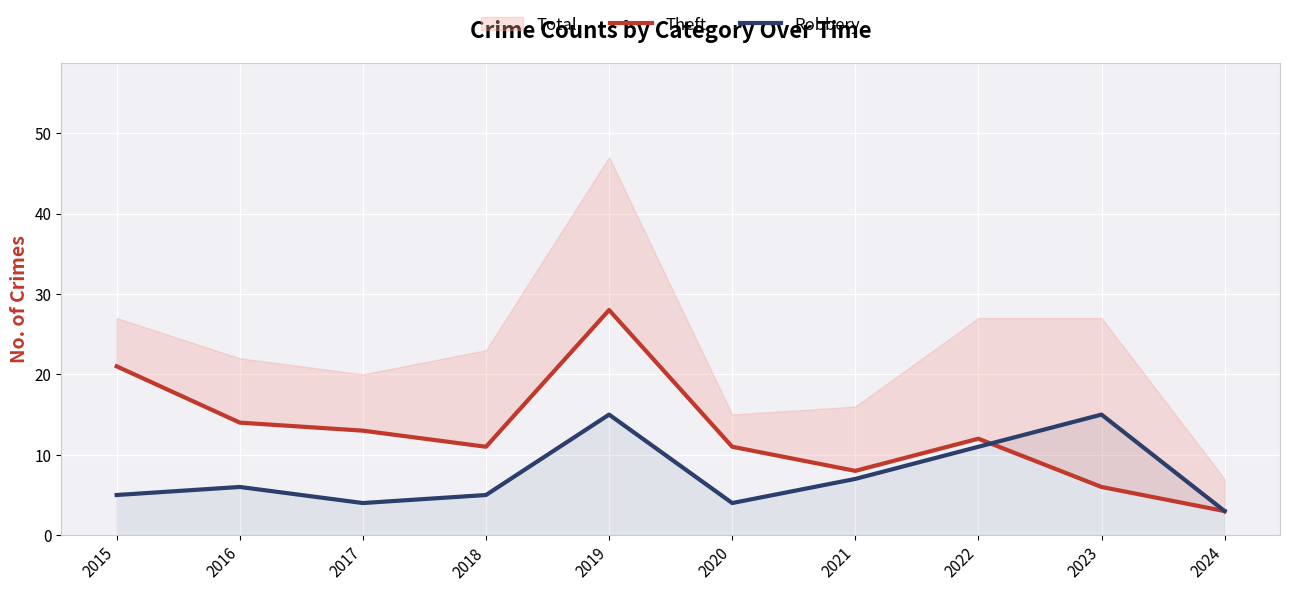

The value of Theft at 2024 is 3. True or false?

True